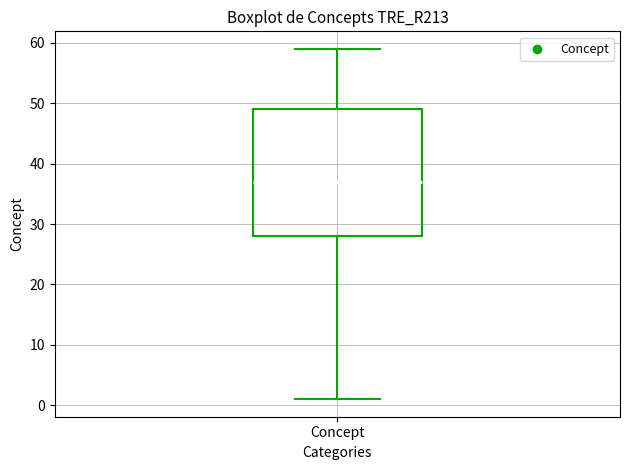

Where does the median line of the box for Concept sit on the y-axis? The values are not printed on the chart, so give them approximately, as read against the axis.

37